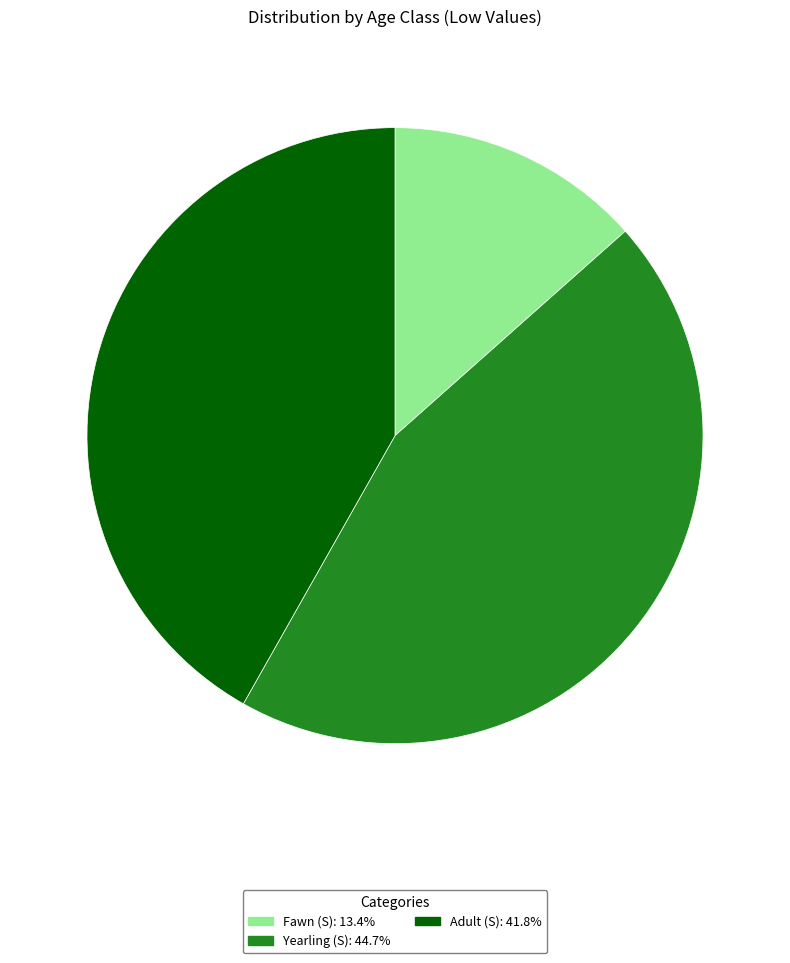

Rank the categories by value from highest to lowest.

Yearling (S), Adult (S), Fawn (S)